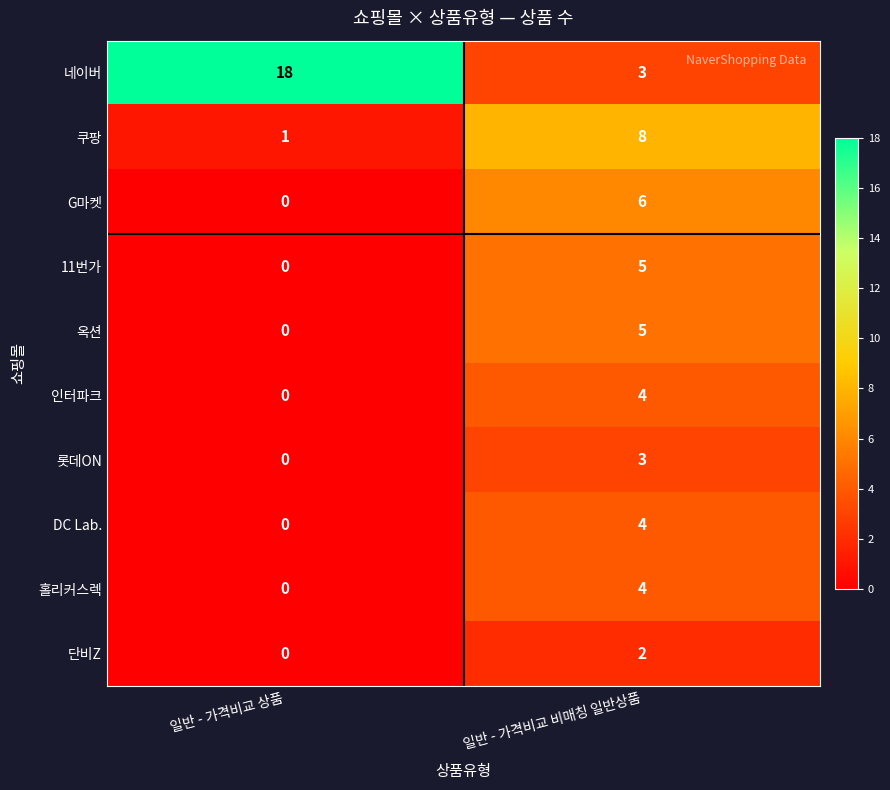

What is the sum of all 인터파크 values?

4